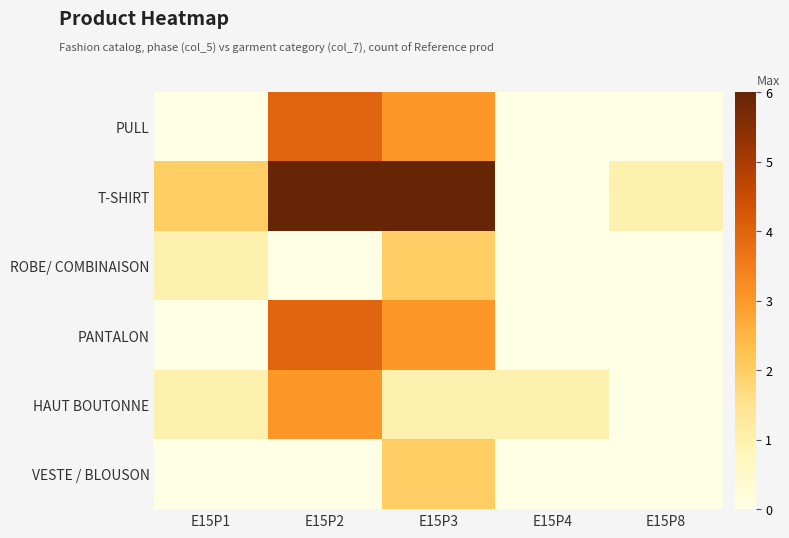

Between E15P1 and E15P8, which series saw the biggest shift?

T-SHIRT